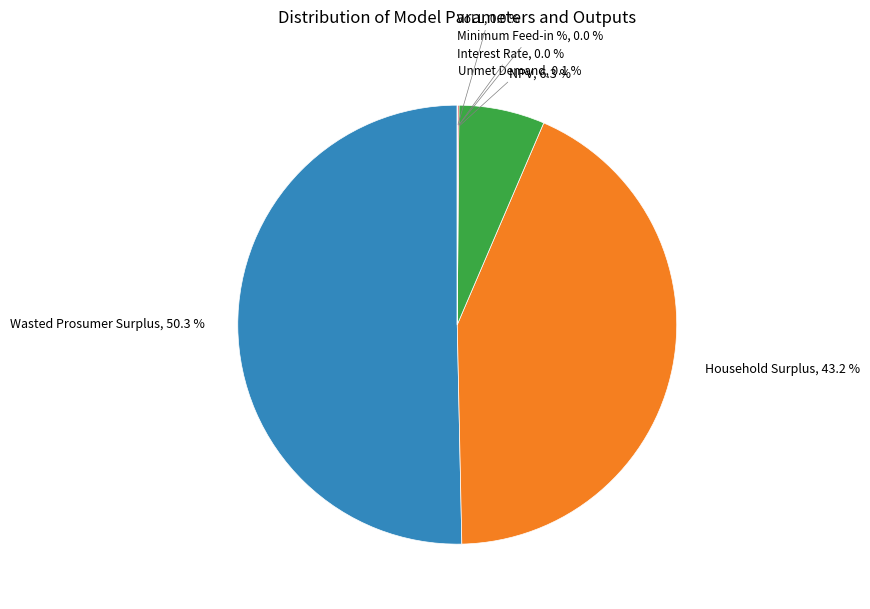

Which slice is the smallest?

Minimum Feed-in %